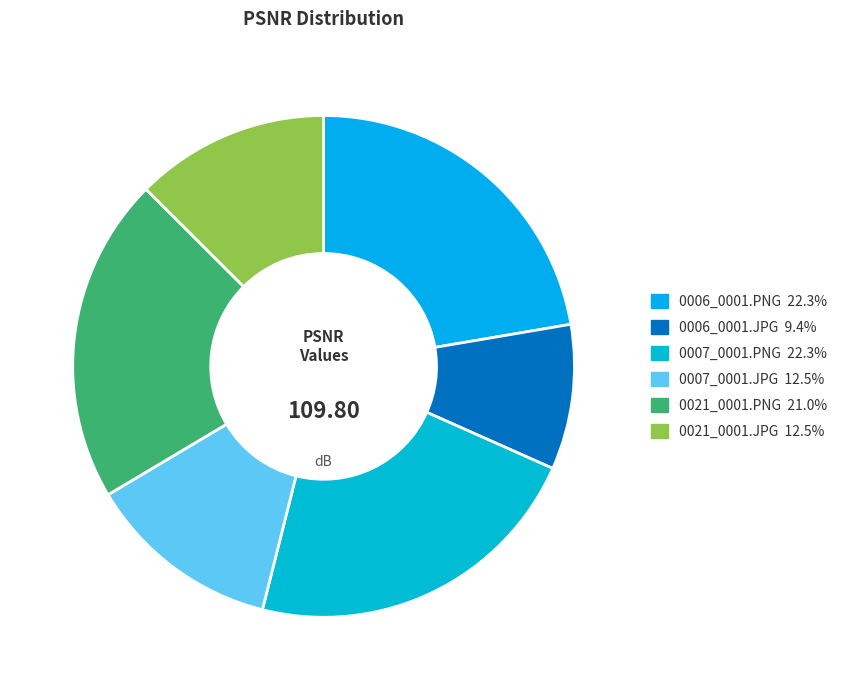

What is the change in value from 0006_0001.PNG to 0006_0001.JPG?

-14.2